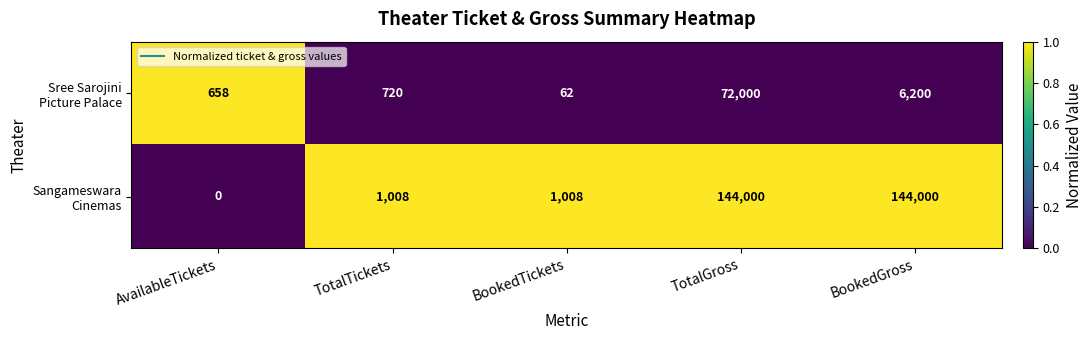

At which category is the sum across all series the highest?

TotalGross